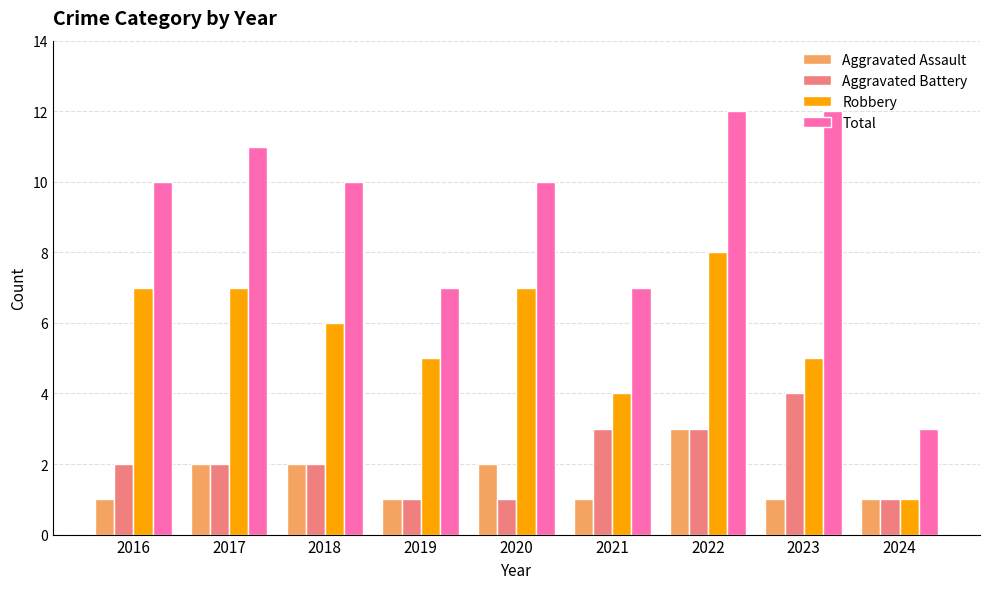

Count the Aggravated Assault values in the range 1 to 2.

8